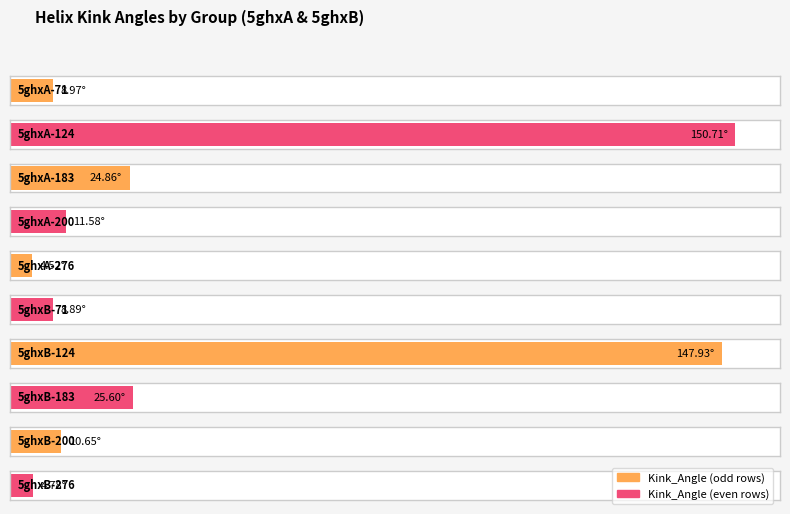

What is the difference between the maximum and minimum values in the Kink_Angle series?

146.2